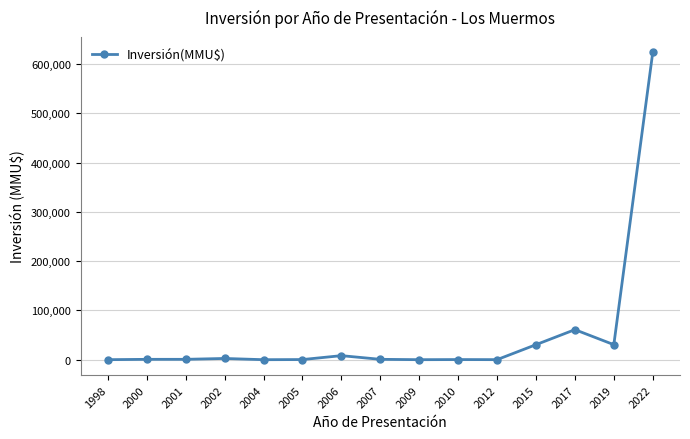

The value at 2022 is 861837. True or false?

False